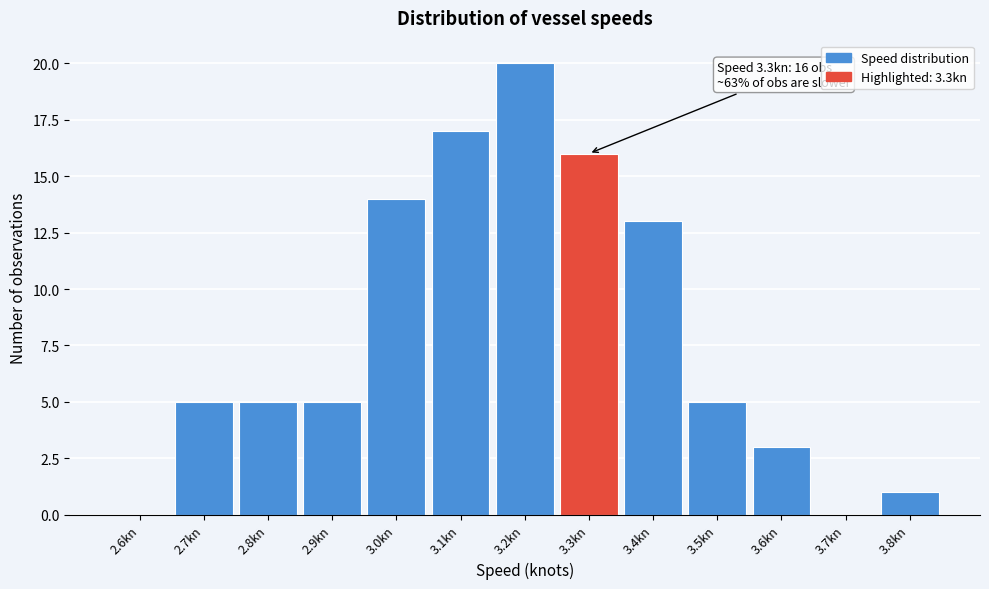

Reading right to left, what are all the values shown in this chart?

3.8kn=1	3.7kn=0	3.6kn=3	3.5kn=5	3.4kn=13	3.3kn=16	3.2kn=20	3.1kn=17	3.0kn=14	2.9kn=5	2.8kn=5	2.7kn=5	2.6kn=0